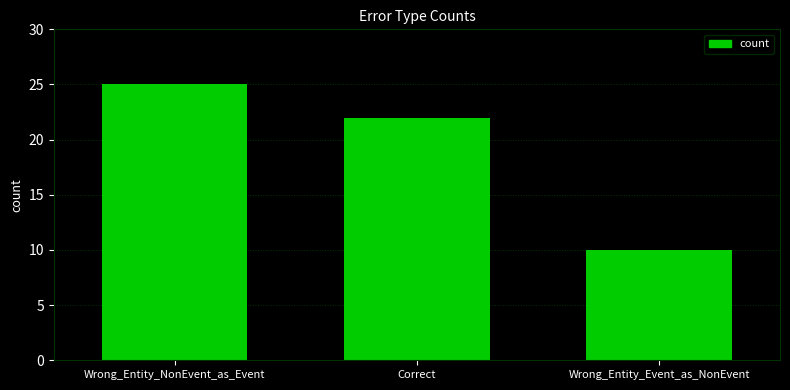

How many data points are less than 22?

1